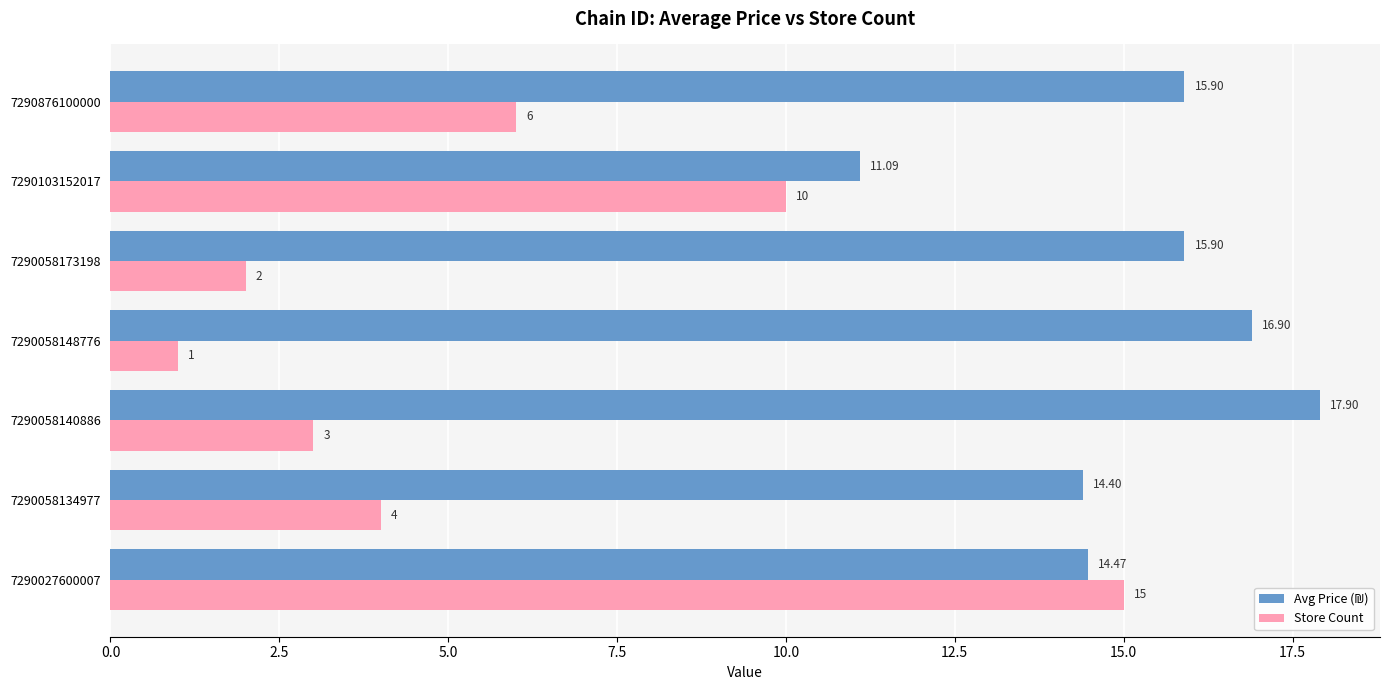

Which category has the lowest value across all series?

7290058148776